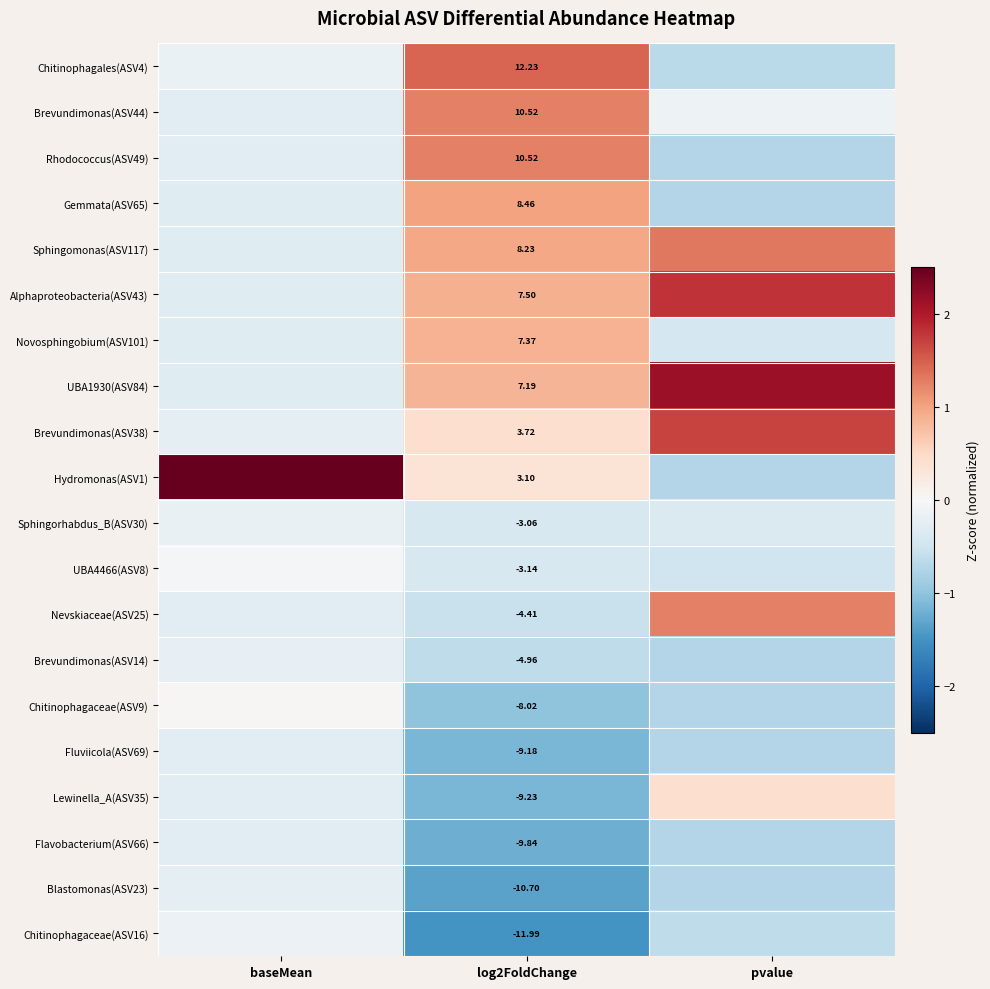

How many categories are shown in the chart?

3